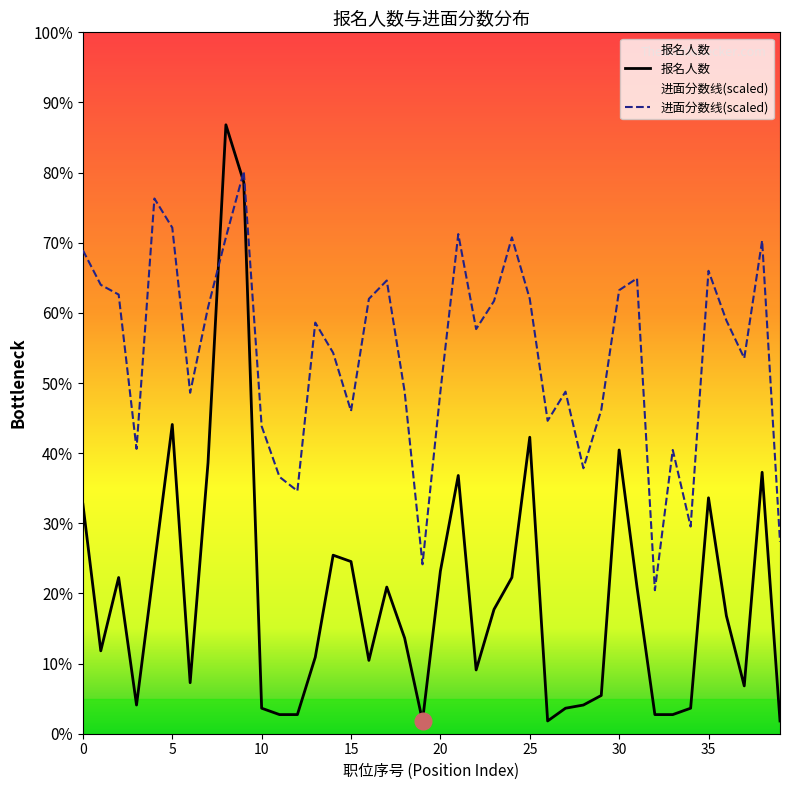

Where is 报名人数 nearest to the value 97?

5